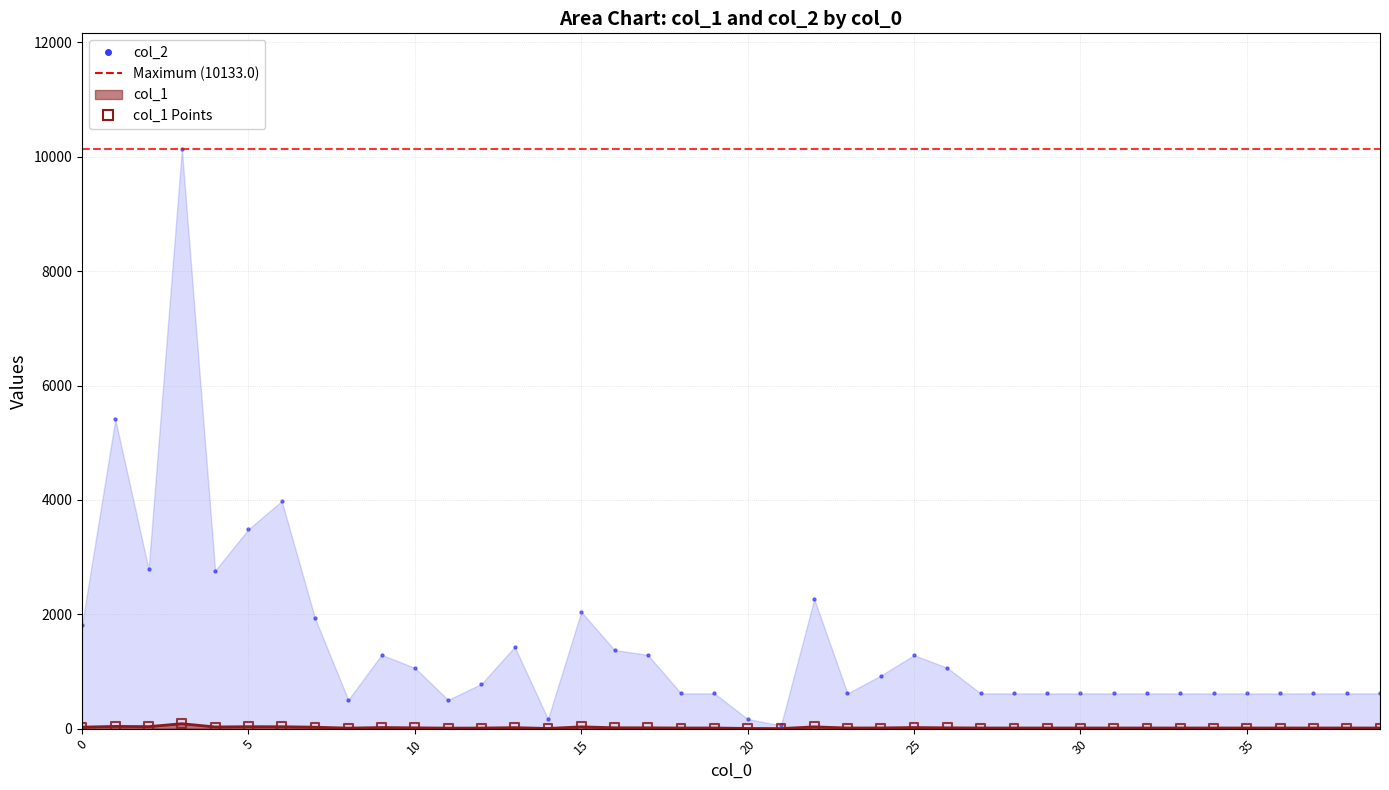

What is the total value across all series at 14?

171